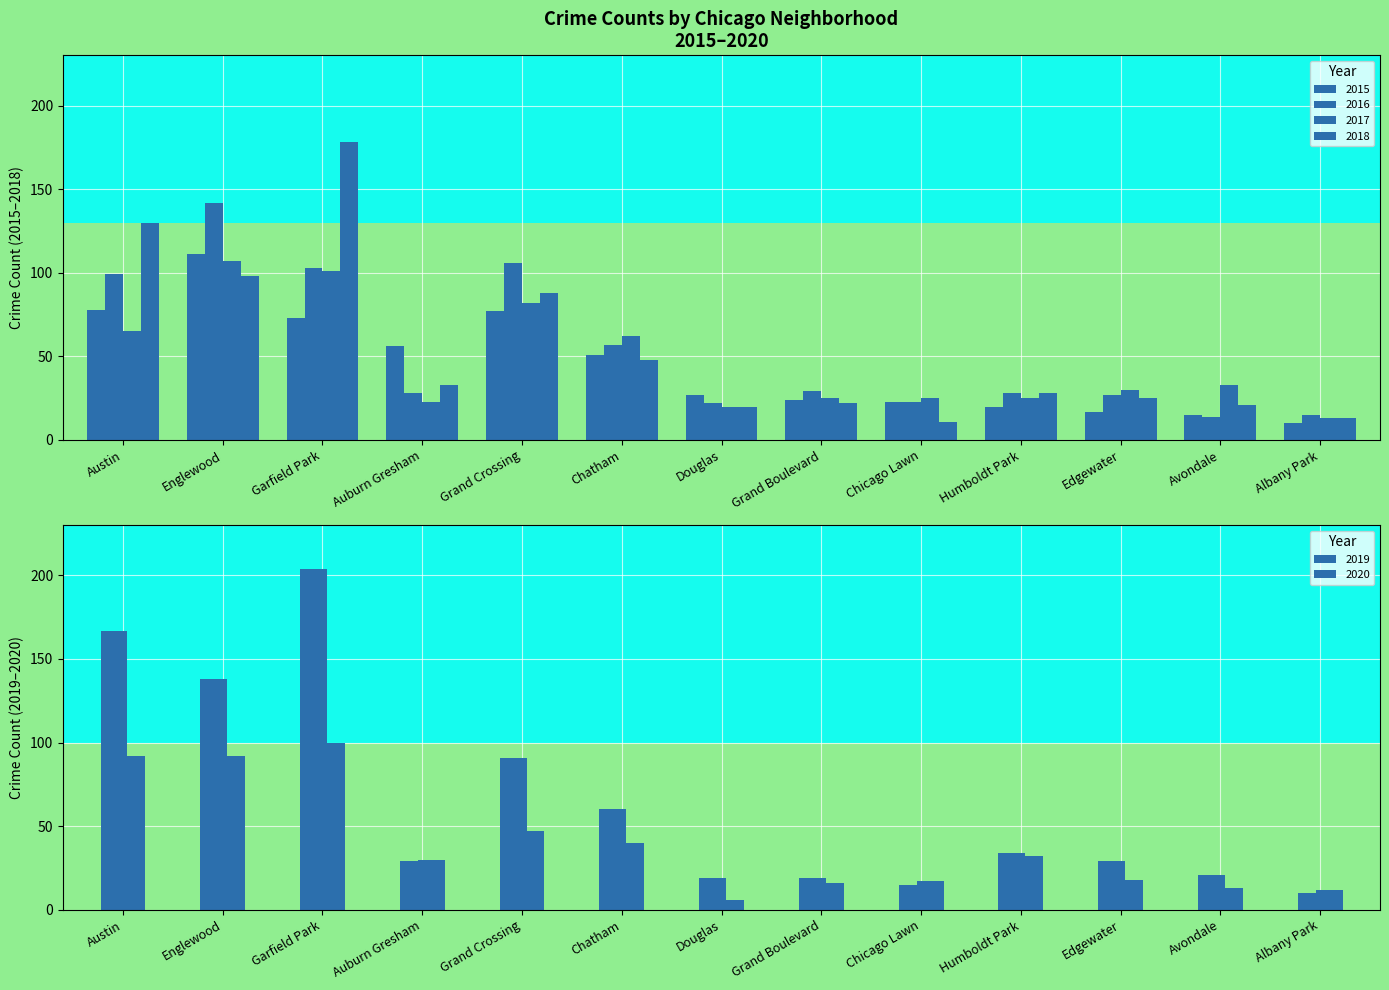

The value of 2020 at Auburn Gresham is 43. True or false?

False